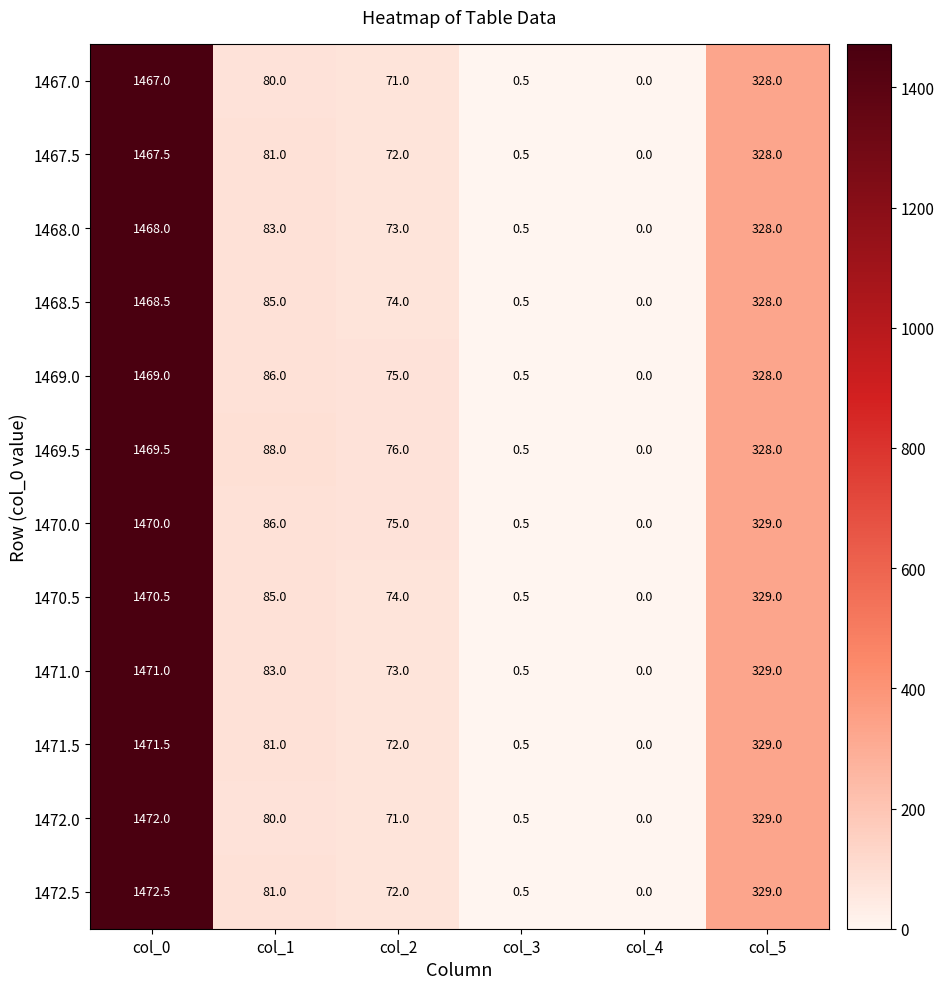

At which label does 1469.0 reach its peak?

col_0